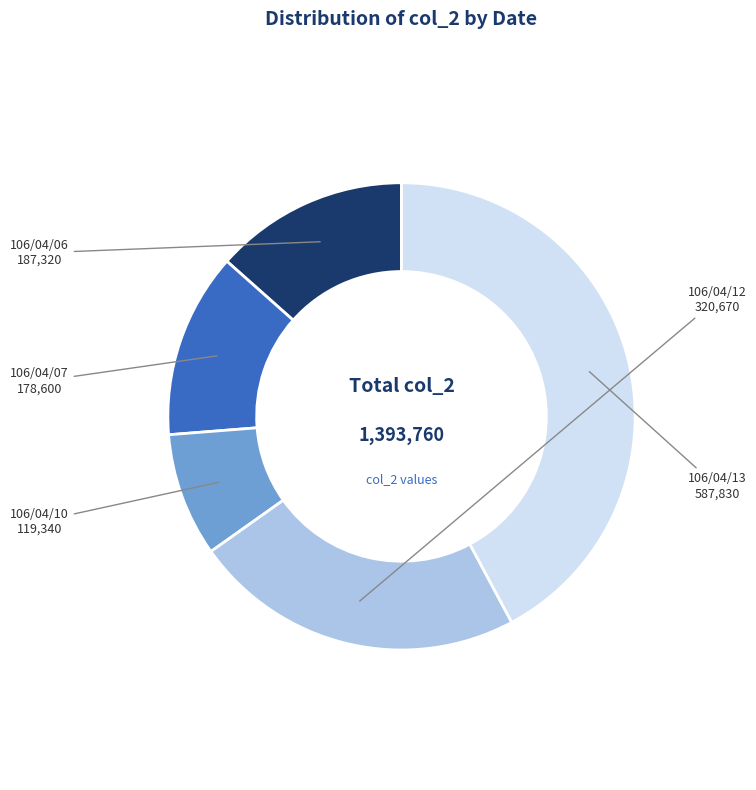

Does any single category account for the majority?

No